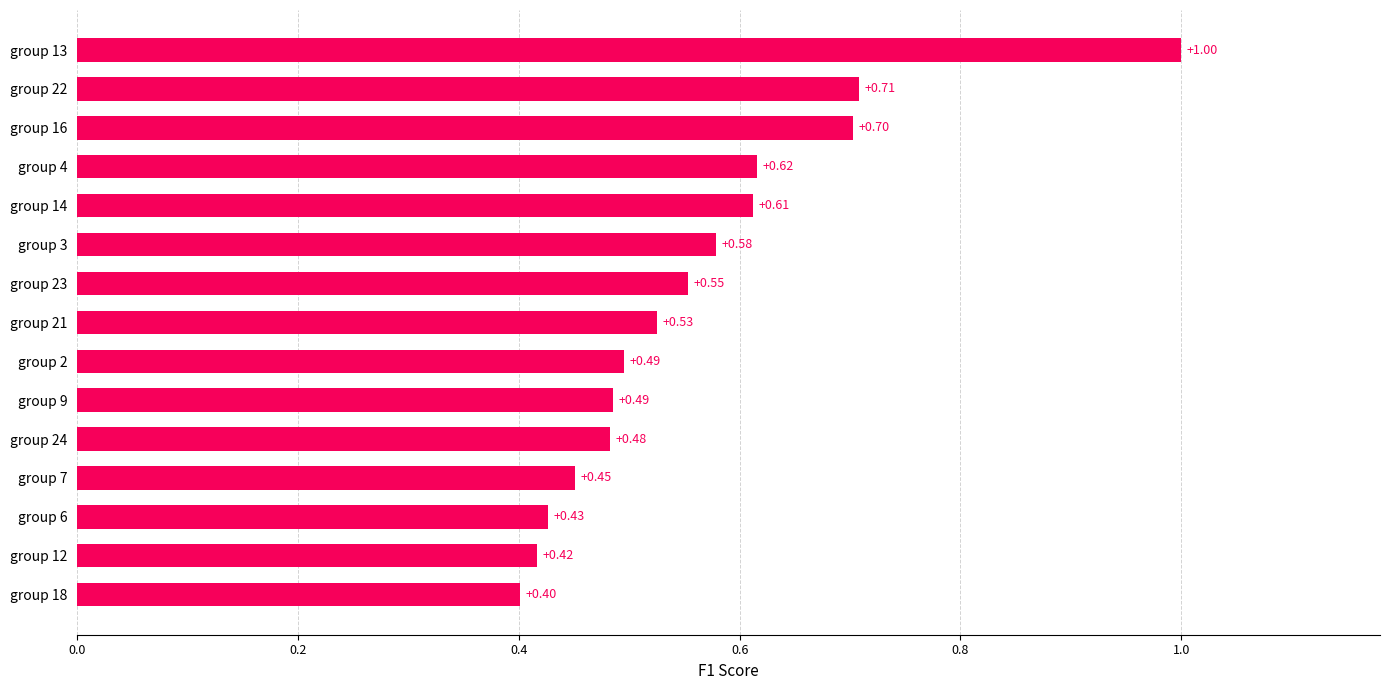

How many series are shown in this chart?

1